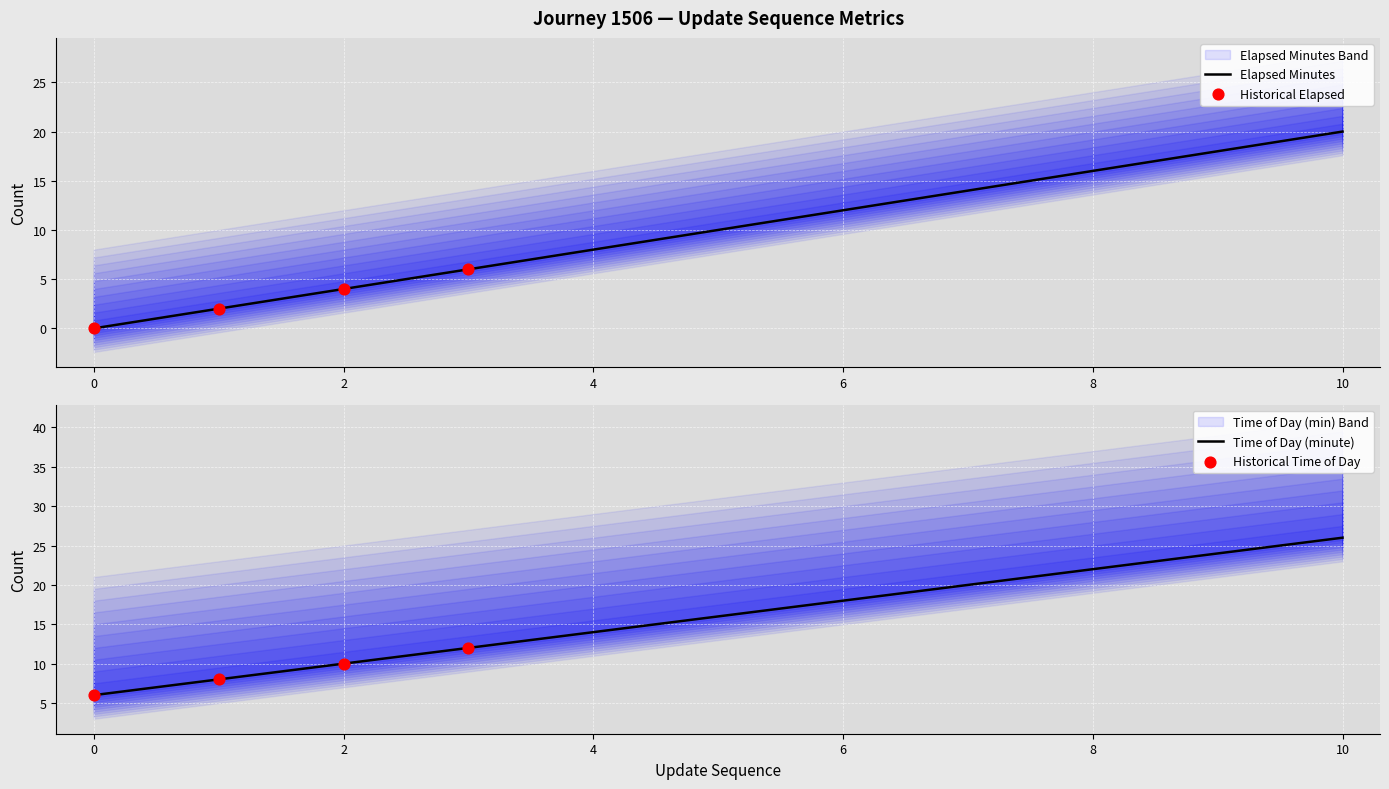

What is the highest value of the Elapsed Minutes series?

20